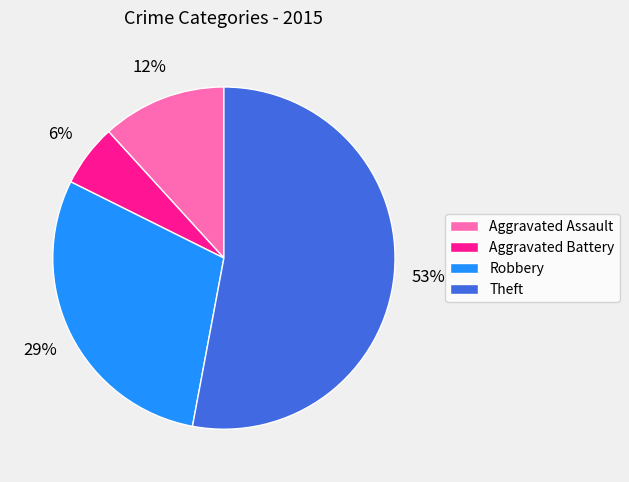

What is the largest slice in the pie chart?

Theft